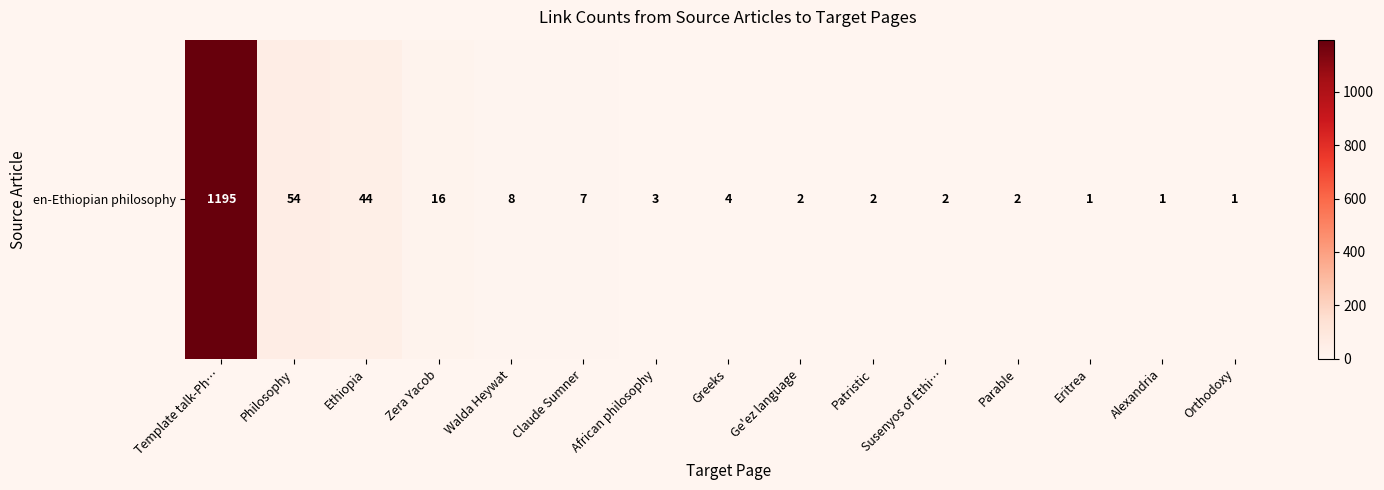

Reading left to right, what are all the values shown in this chart?

1195	54	44	16	8	7	3	4	2	2	2	2	1	1	1